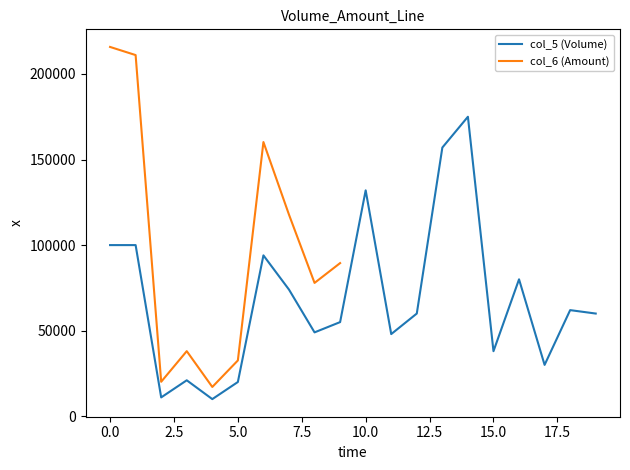

Approximately how many times larger is the value at 8 compared to 13?

0.3